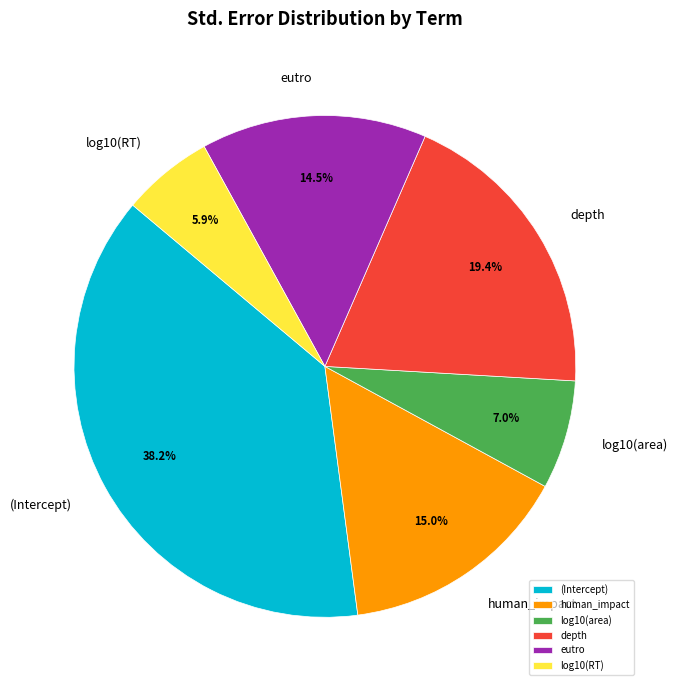

What is the smallest slice in the pie chart?

log10(RT)